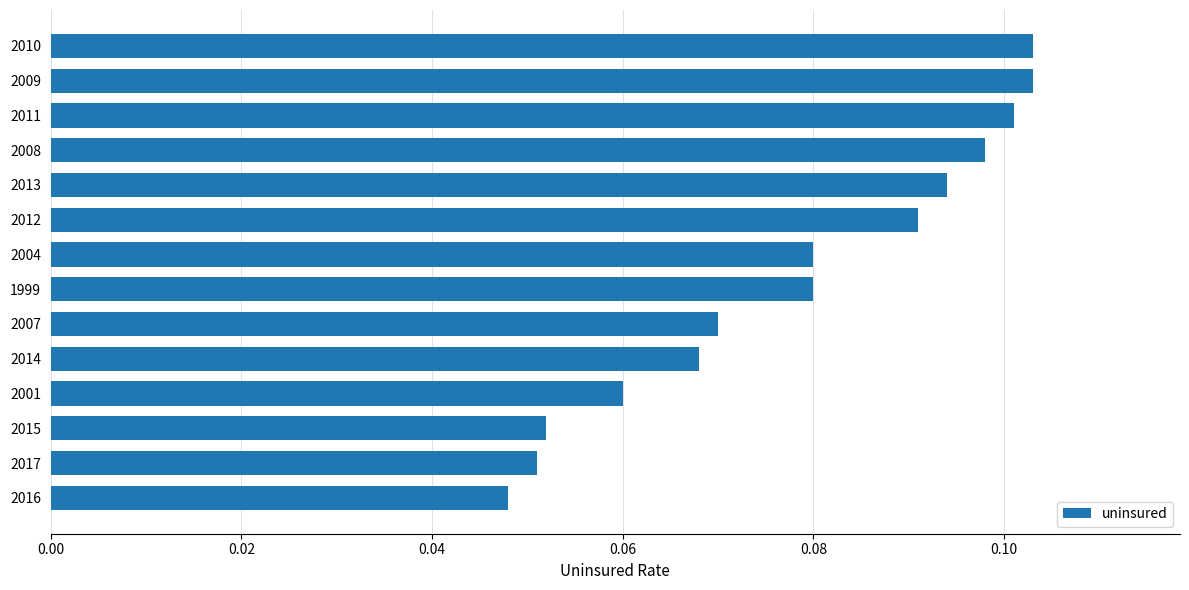

How many series are shown in this chart?

1